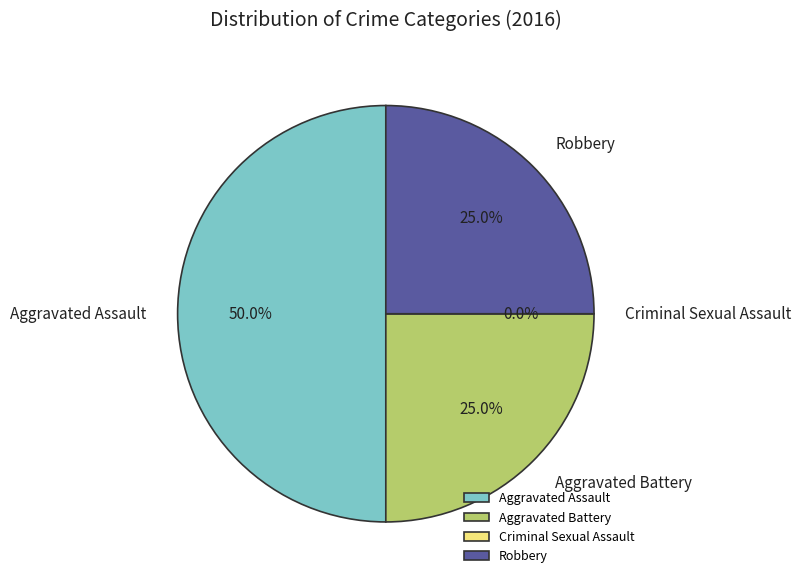

How many segments does this pie chart have?

4